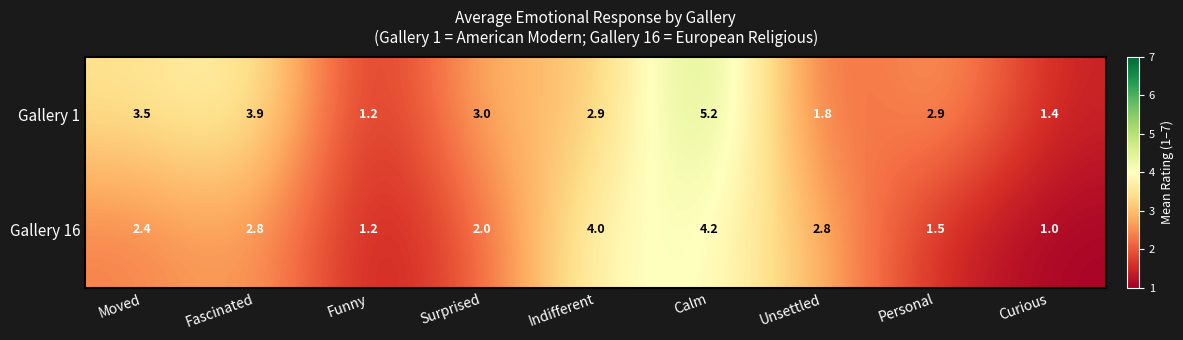

The Gallery 1 series shows 1.4 at Curious. True or false?

True